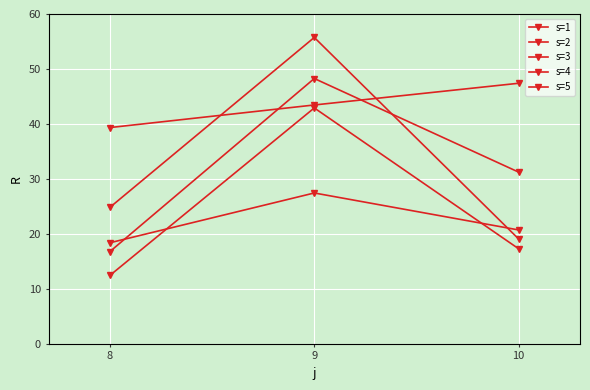

Is it true that s=2 equals 19.2 at 8?

False